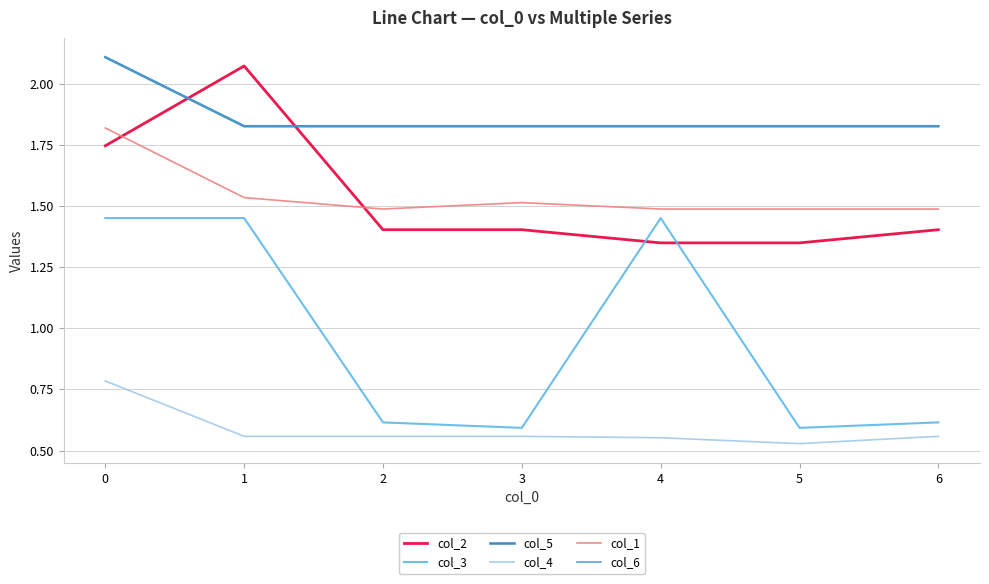

Does the chart display data point markers on the line(s)?

No